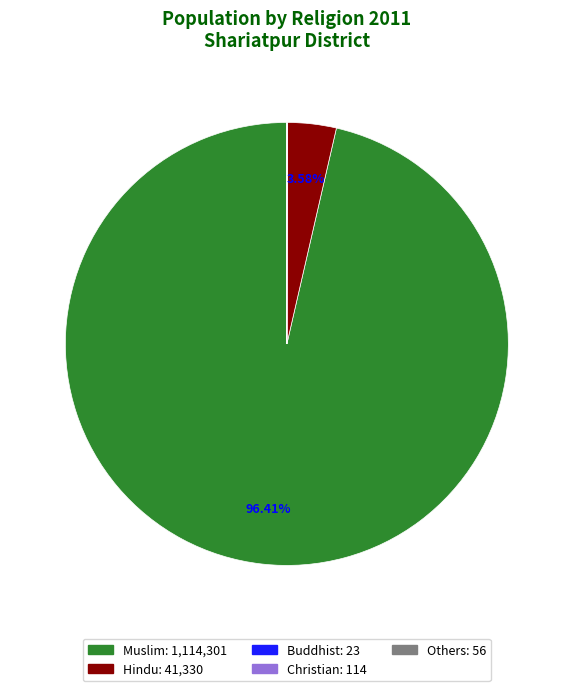

To the nearest percent, what is the difference between the Muslim and Hindu slice percentages?

93%